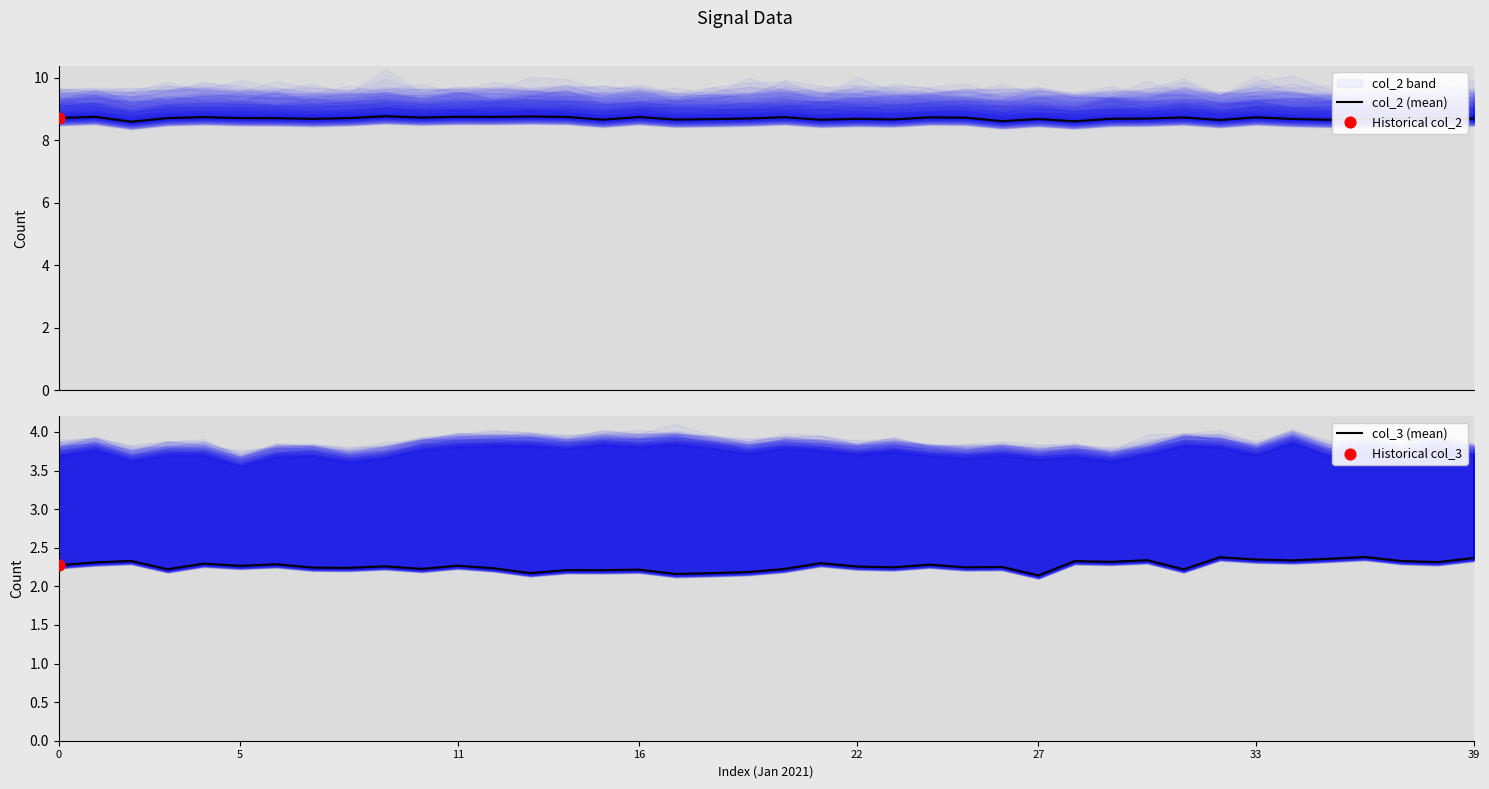

Which series has the largest Y range (max minus min)?

col_3 (mean)